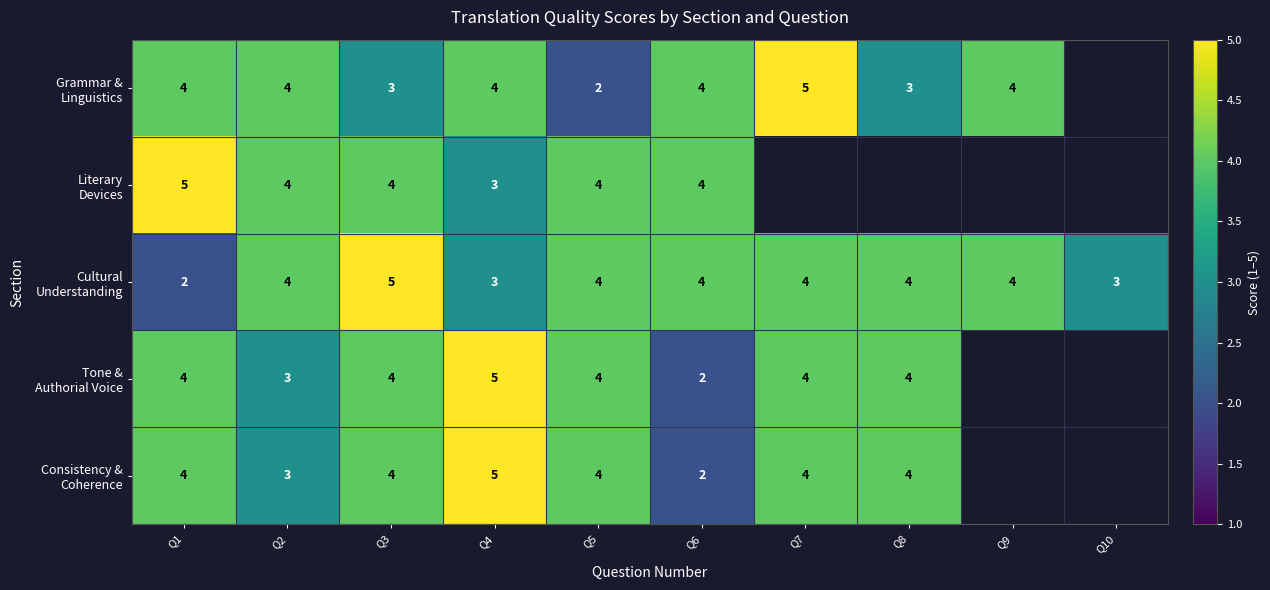

Is the value of Literary Devices at Q4 greater than the value of Grammar & Linguistics at Q4?

No